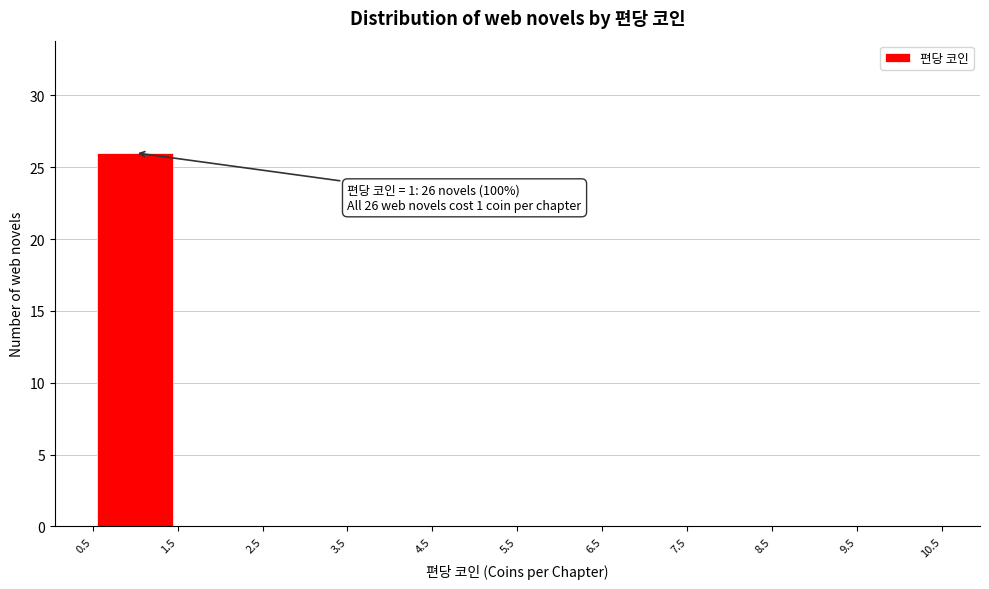

Over which range of the x-axis is the bar tallest?

0.5 to 1.5